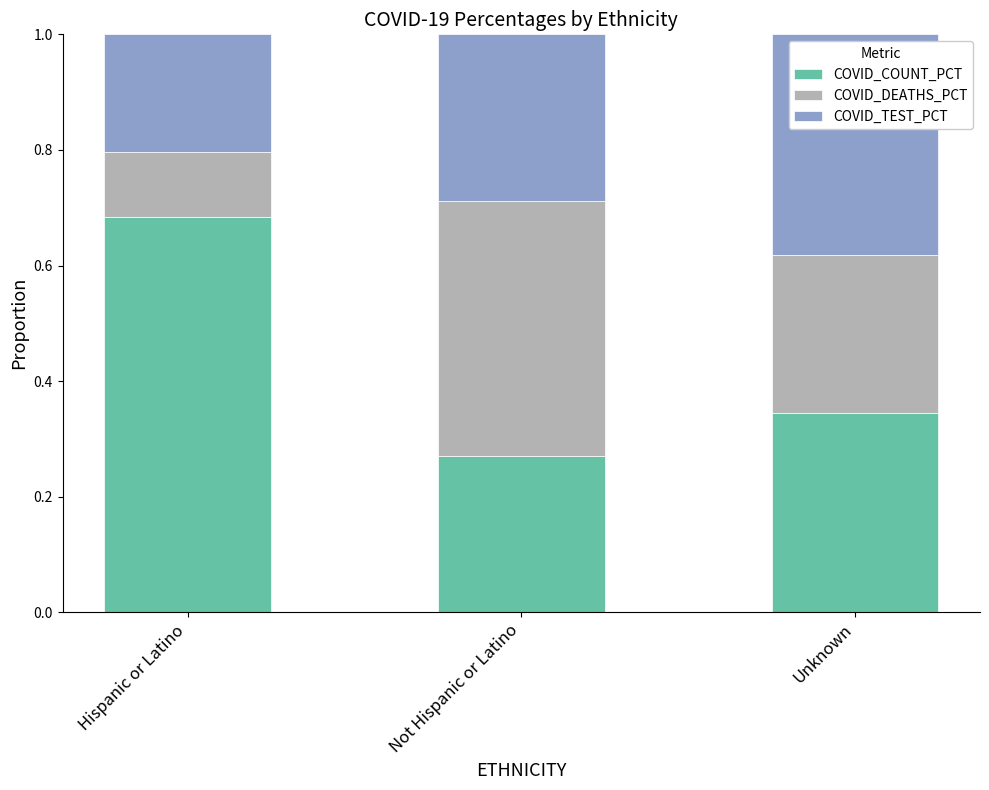

What is the total value across all series at Unknown?

1.0